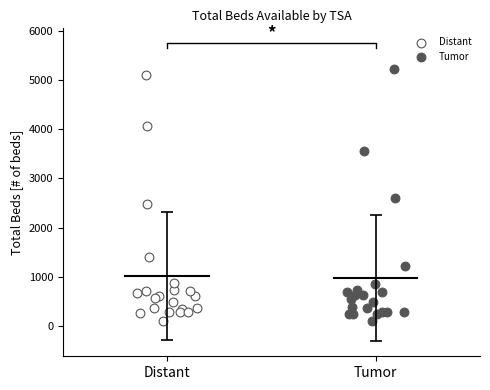

Which series has the largest Y range (max minus min)?

Tumor